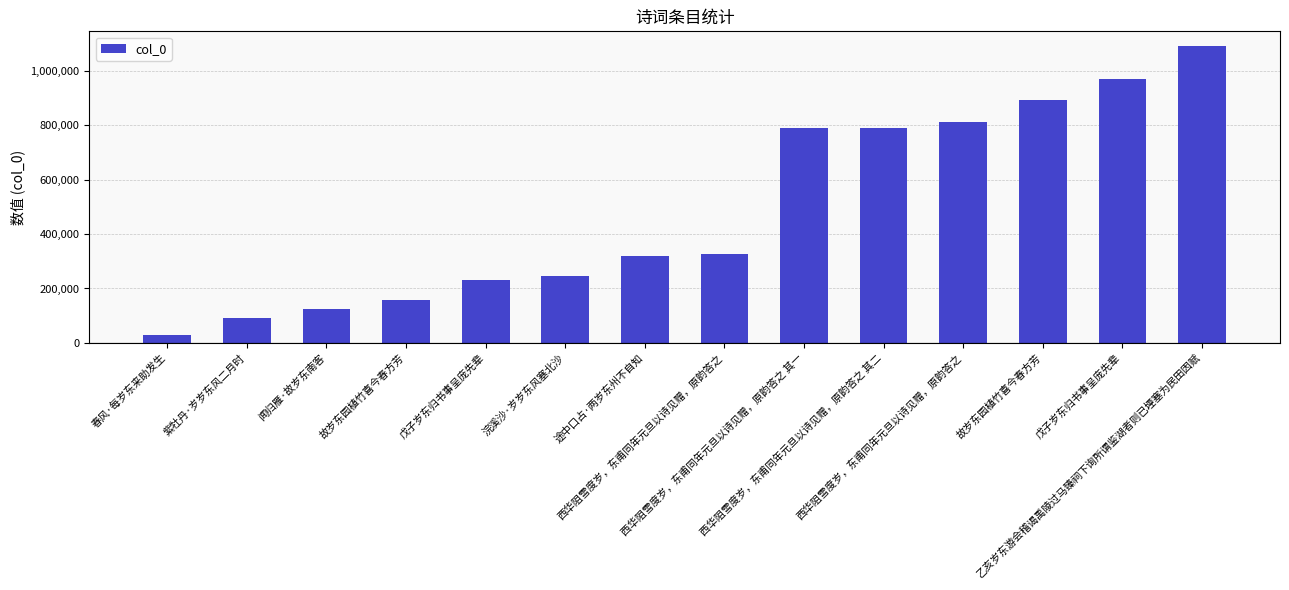

Is it true that the value at 乙亥岁东游会稽谒禹陵过马臻祠下询所谓鉴湖者则已堙塞为民田因赋 is 570290?

False